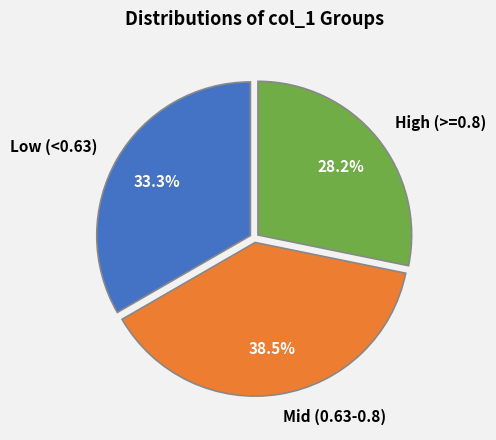

Does any single category account for the majority?

No